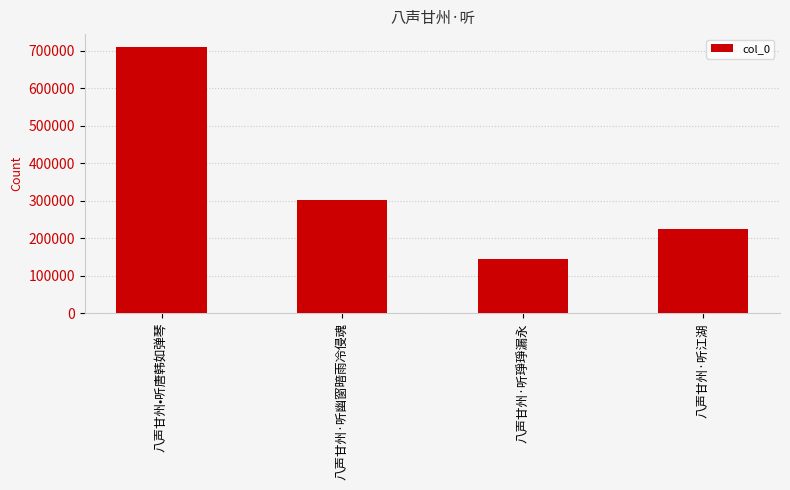

Where is the data nearest to the value 427160?

八声甘州·听幽窗暗雨冷侵魂